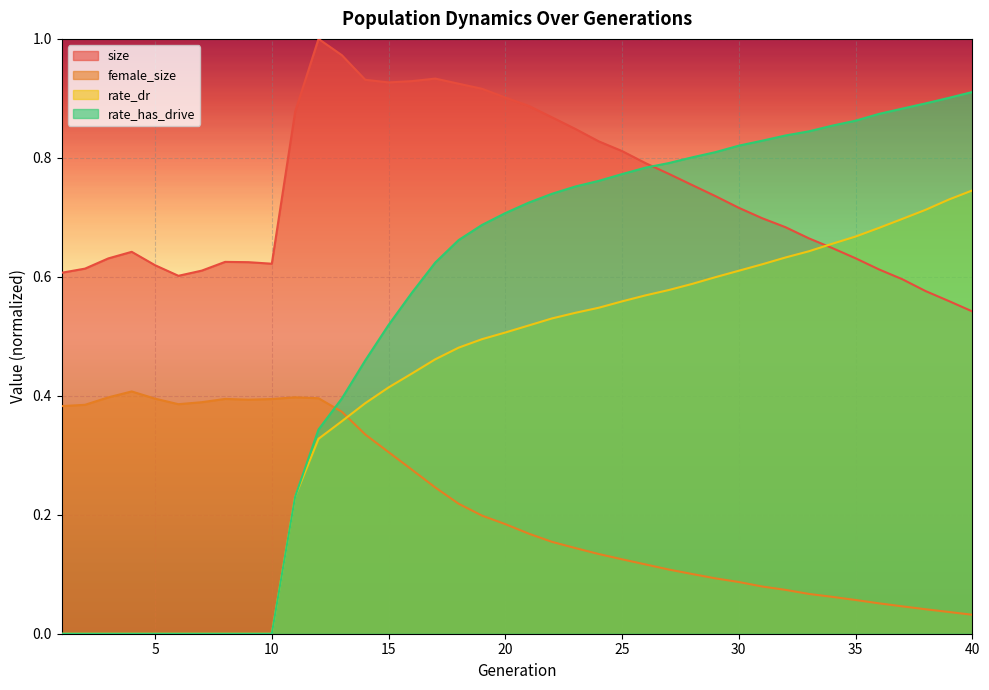

True or false: rate_dr and rate_has_drive intersect in this chart.

False